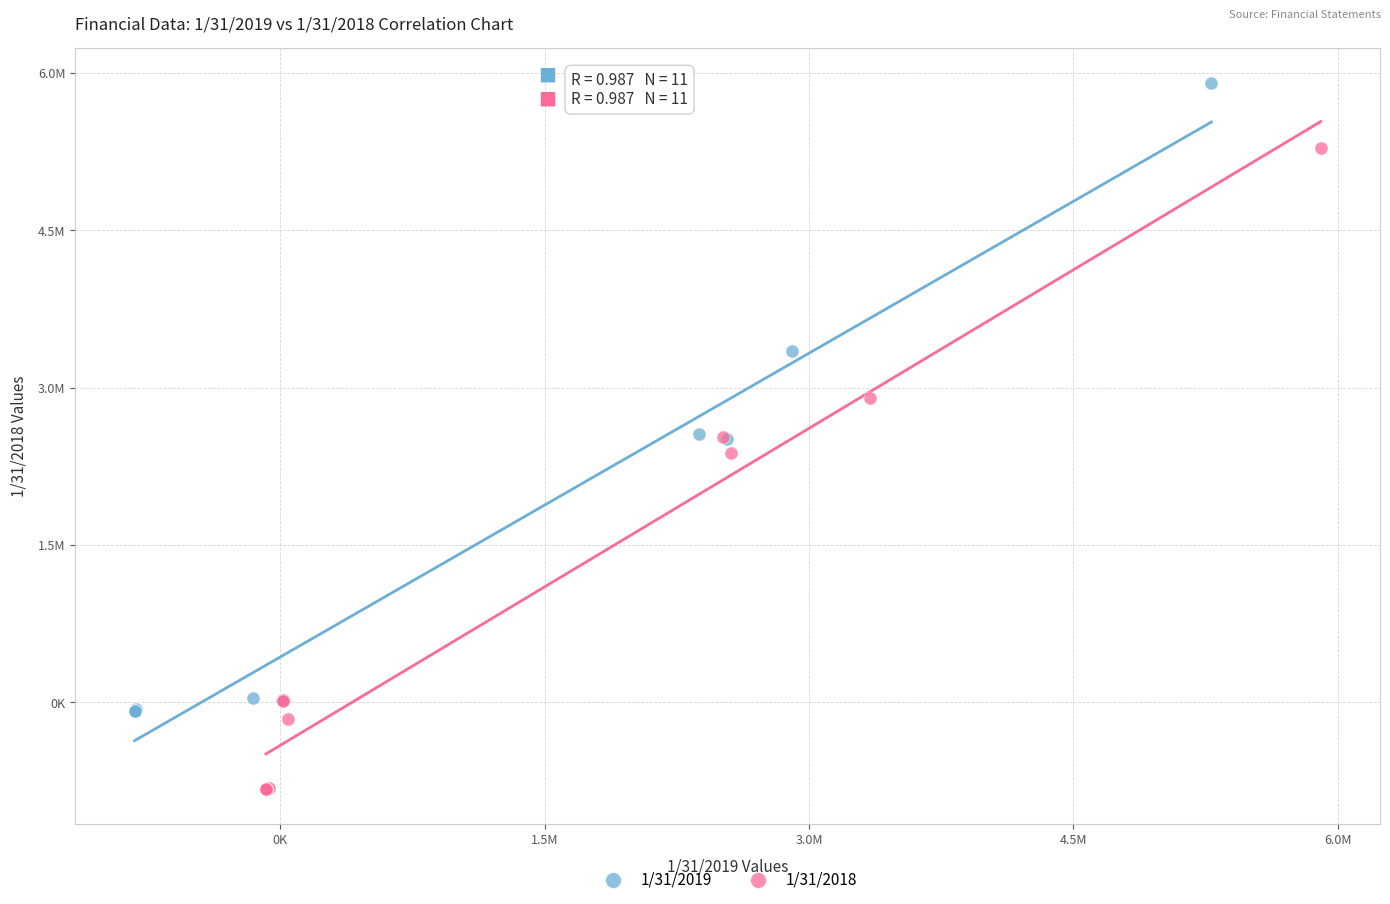

Which series contains the lowest Y value?

1/31/2018